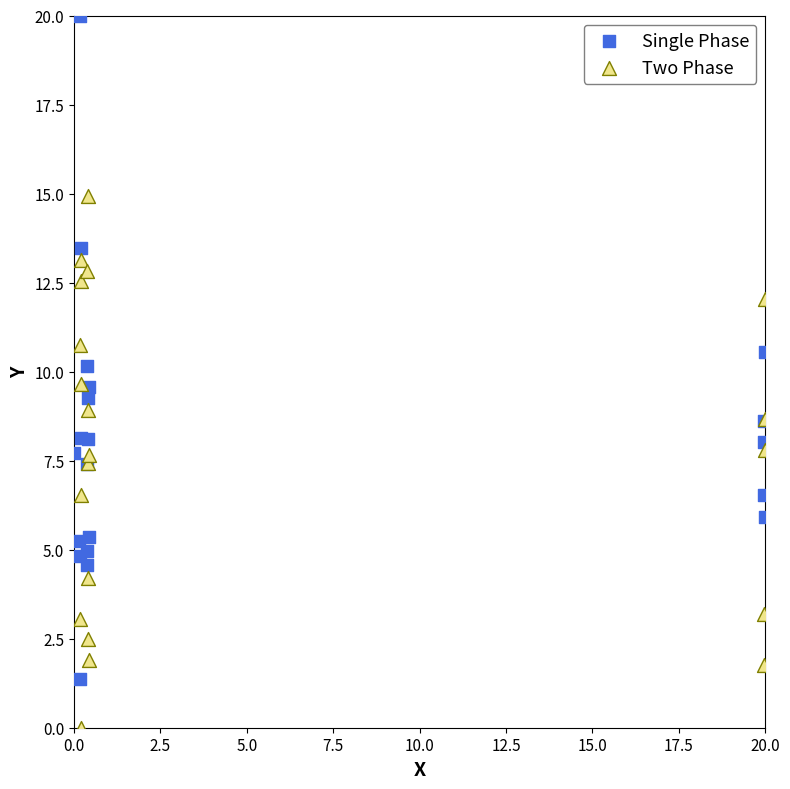

Which series reaches the minimum Y coordinate?

Two Phase